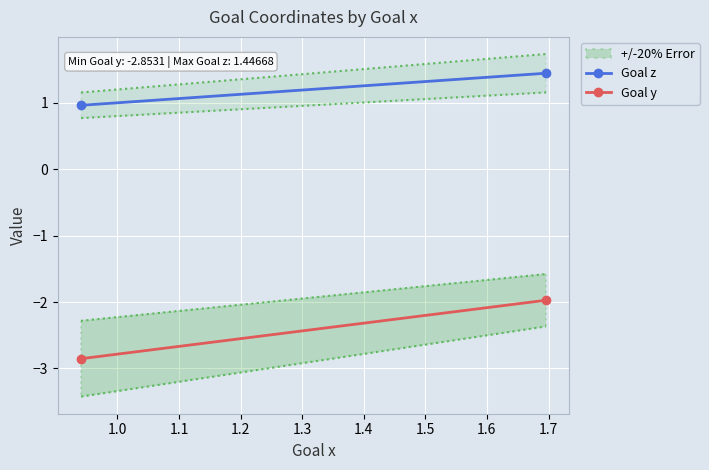

What is the value of the Goal y point at the 1st from the left?

-2.9